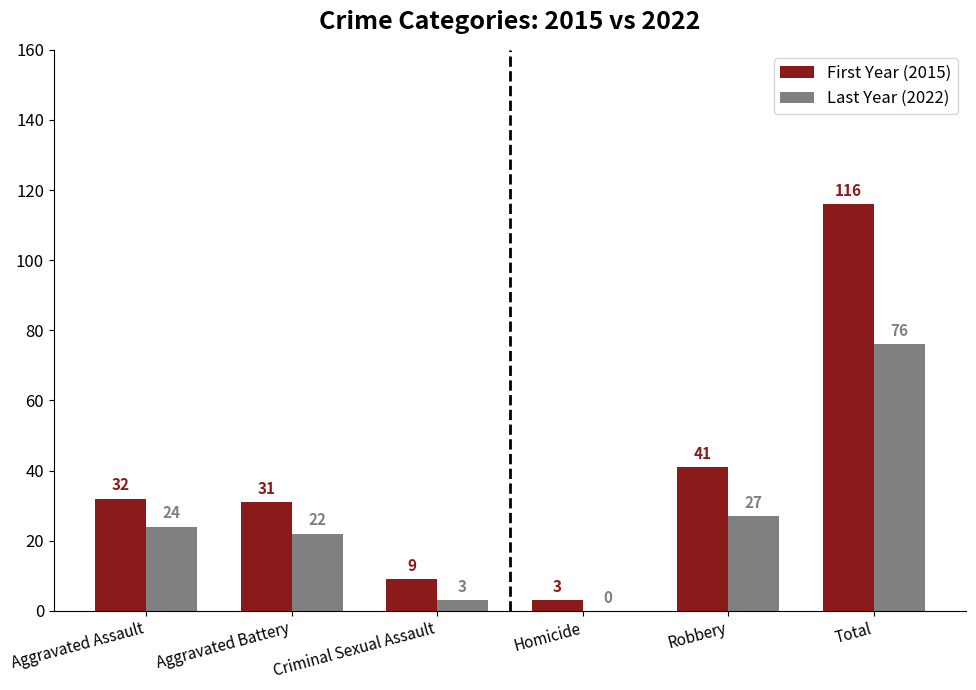

What is the total value across all series at Aggravated Assault?

56